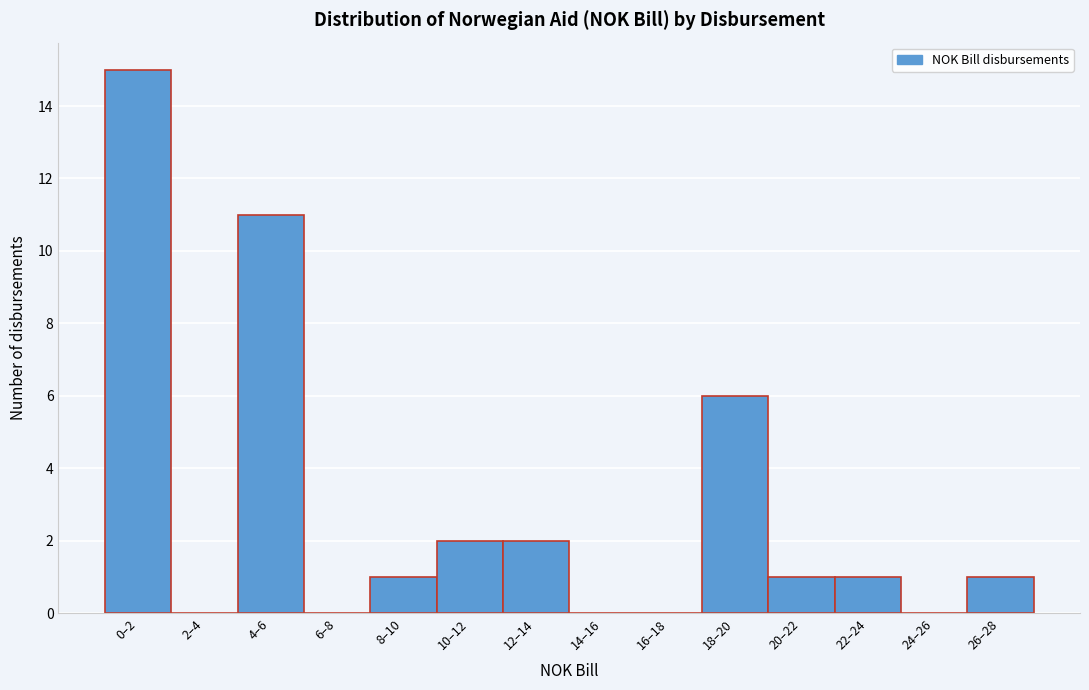

Reading right to left, transcribe all the data shown in this chart.

26–28=1	24–26=0	22–24=1	20–22=1	18–20=6	16–18=0	14–16=0	12–14=2	10–12=2	8–10=1	6–8=0	4–6=11	2–4=0	0–2=15